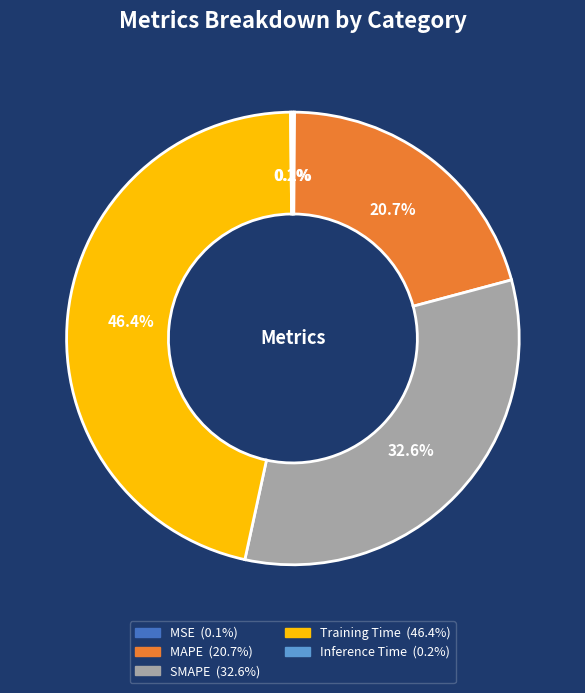

Does Training Time account for over 50% of the chart?

No